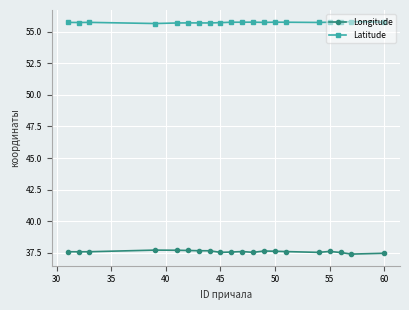

True or false: Latitude and Longitude cross at least once.

False